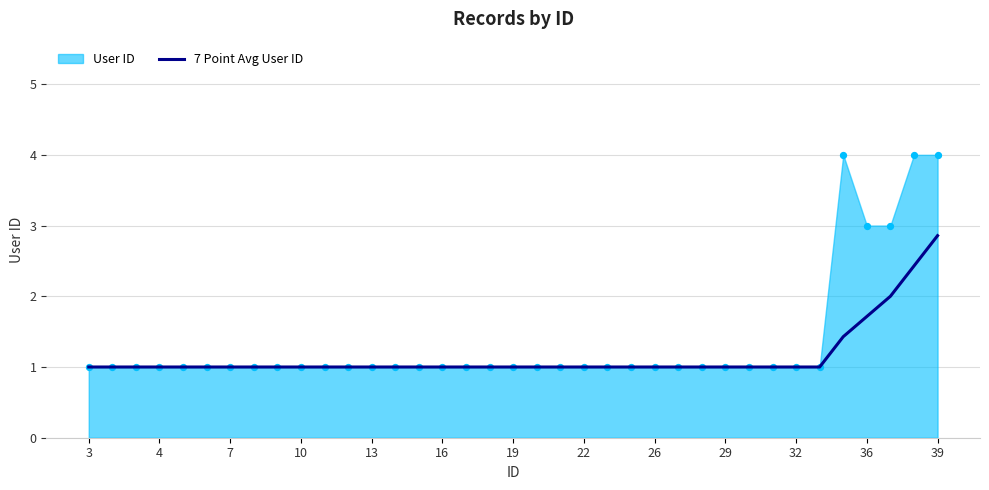

True or false: 7 Point Avg User ID has a value of 0.3 at 4.

False